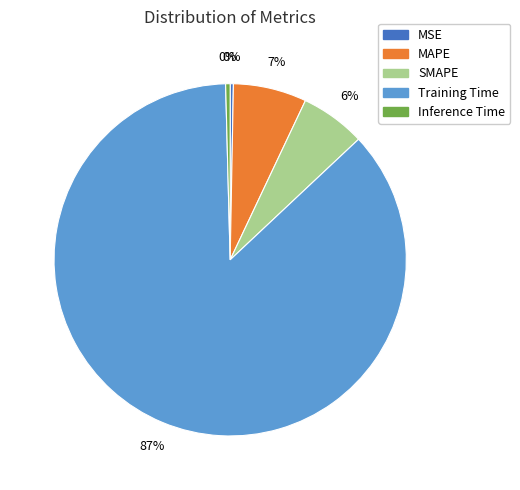

What percentage is the Training Time slice, to the nearest percent?

87%